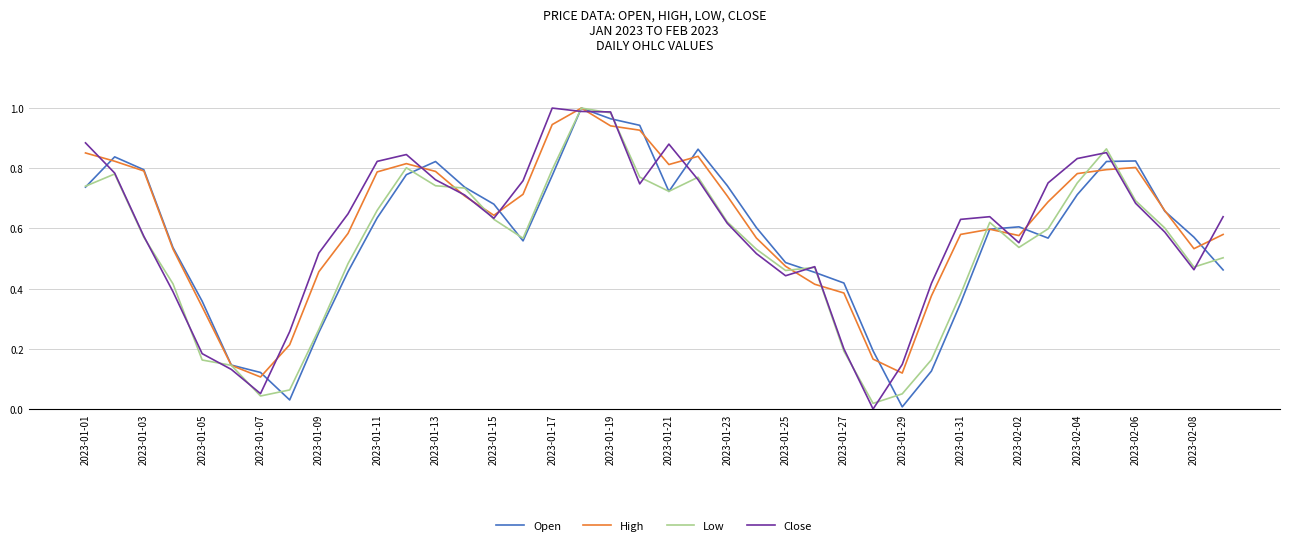

Is the value of Low at 2023-01-01 greater than the value of Close at 2023-01-07?

Yes